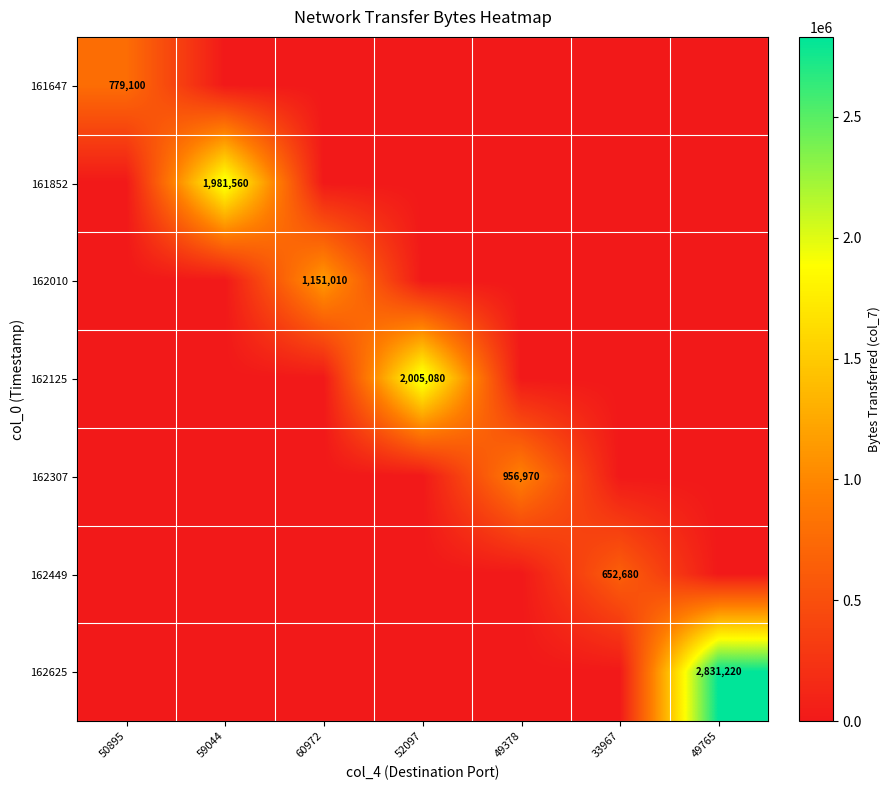

What is the difference between the maximum and minimum values in the 161852 series?

1981560